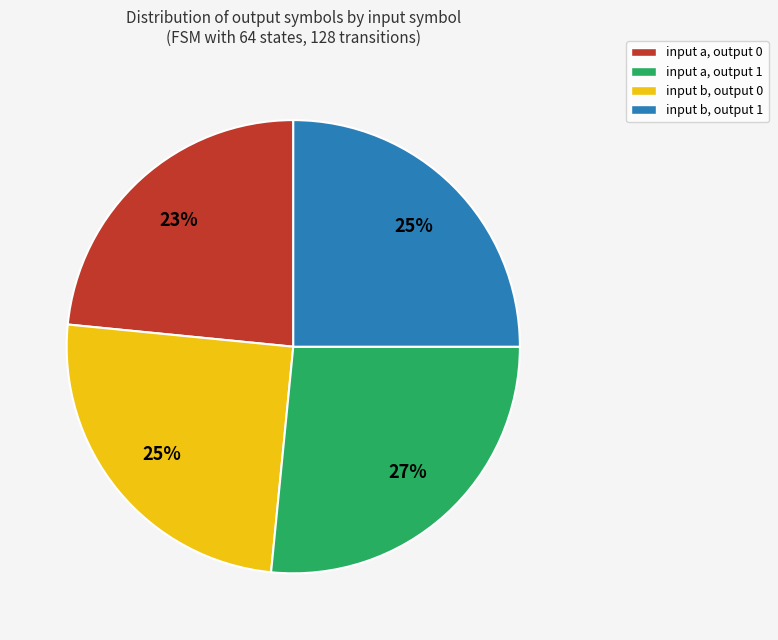

To the nearest percent, what portion does input b, output 1 represent?

25%